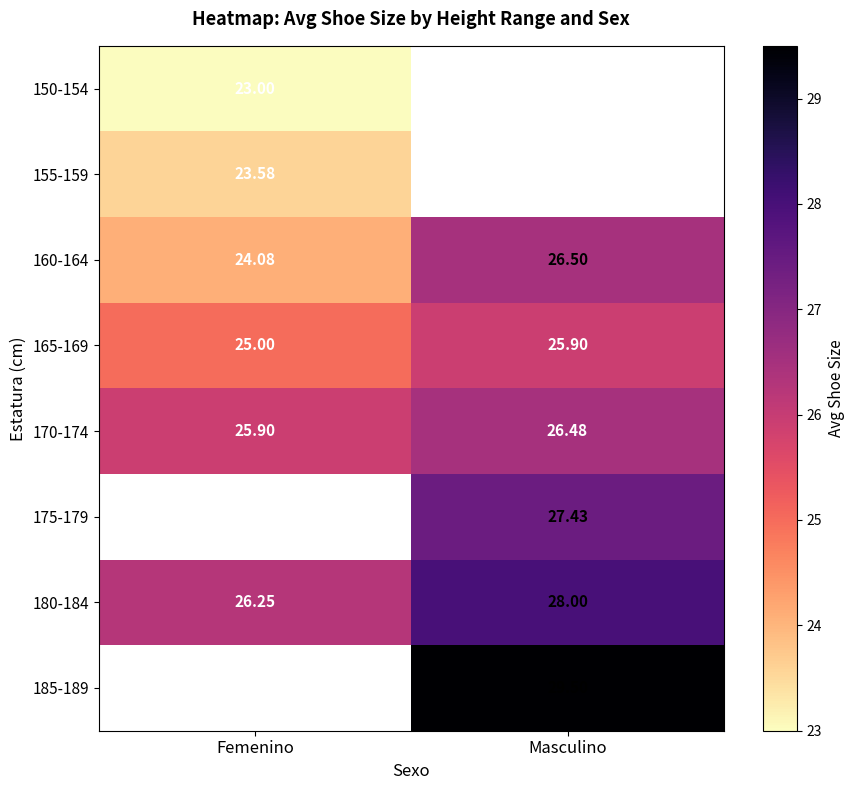

Which category has the highest value in the 160-164 series?

Masculino